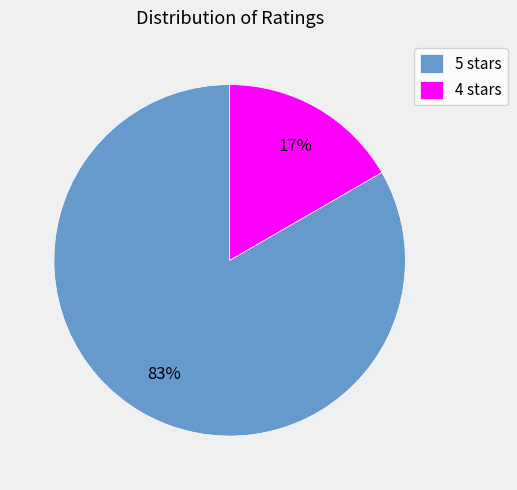

Count the number of slices in the pie.

2